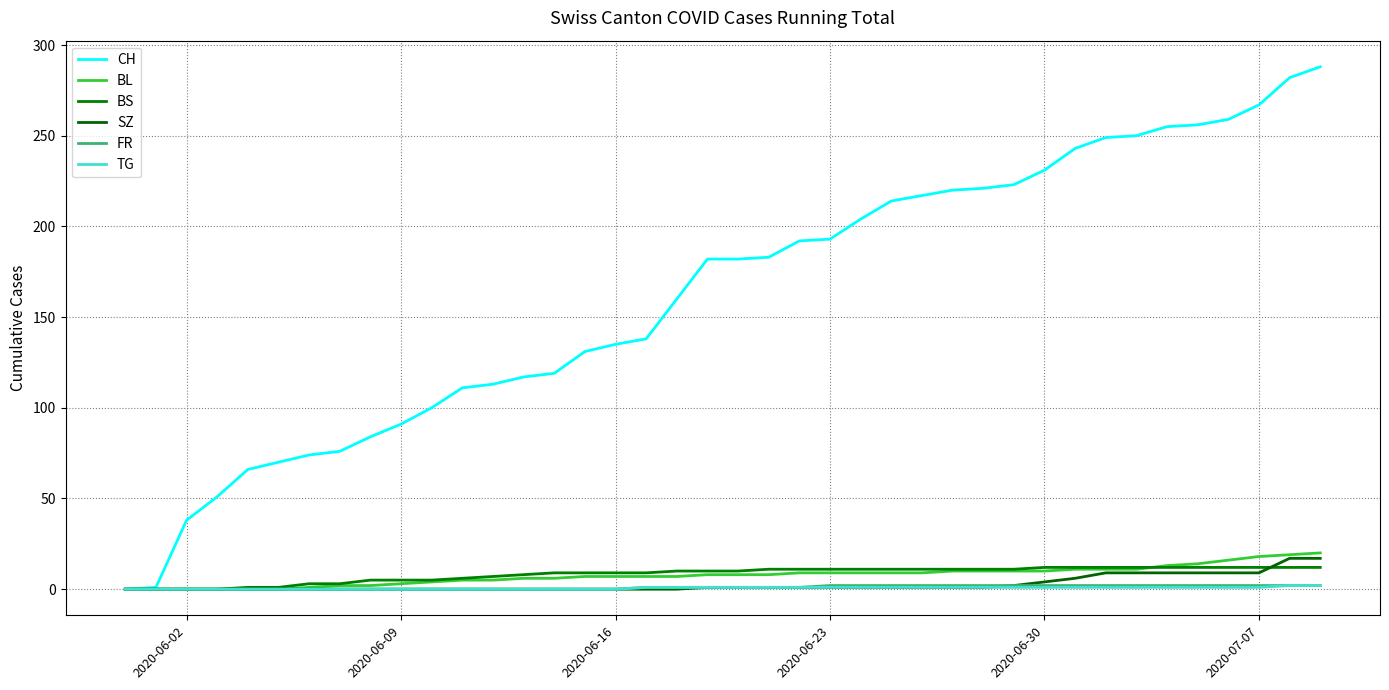

What is the sum of all BS values?

329